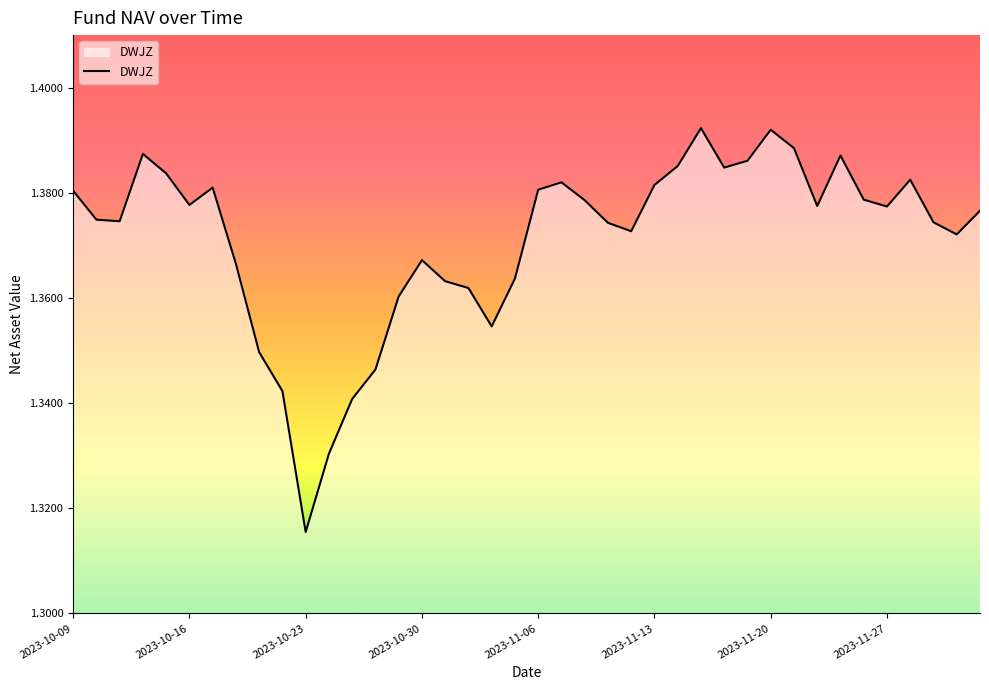

How many categories are shown in the chart?

40